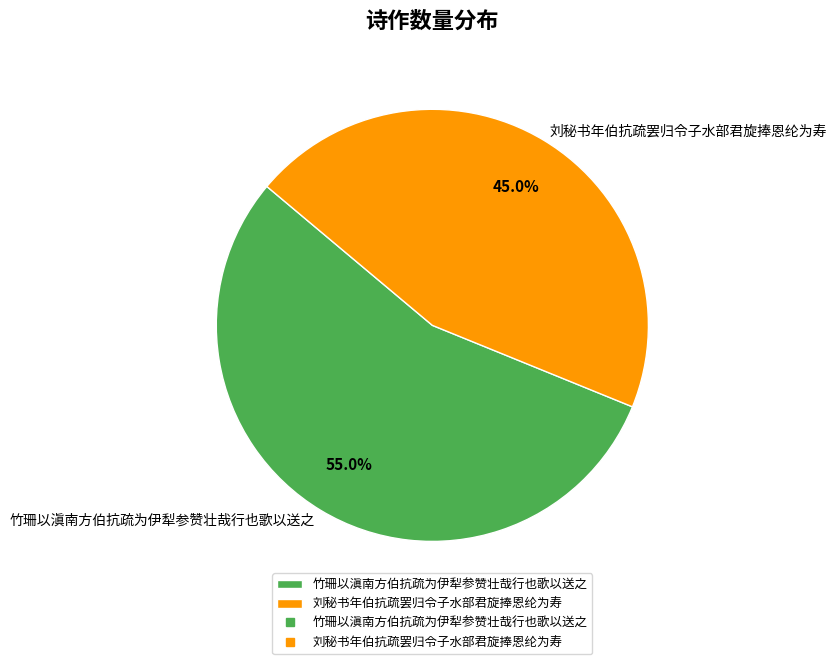

Which has a higher value, 竹珊以滇南方伯抗疏为伊犁参赞壮哉行也歌以送之 or 刘秘书年伯抗疏罢归令子水部君旋捧恩纶为寿?

竹珊以滇南方伯抗疏为伊犁参赞壮哉行也歌以送之